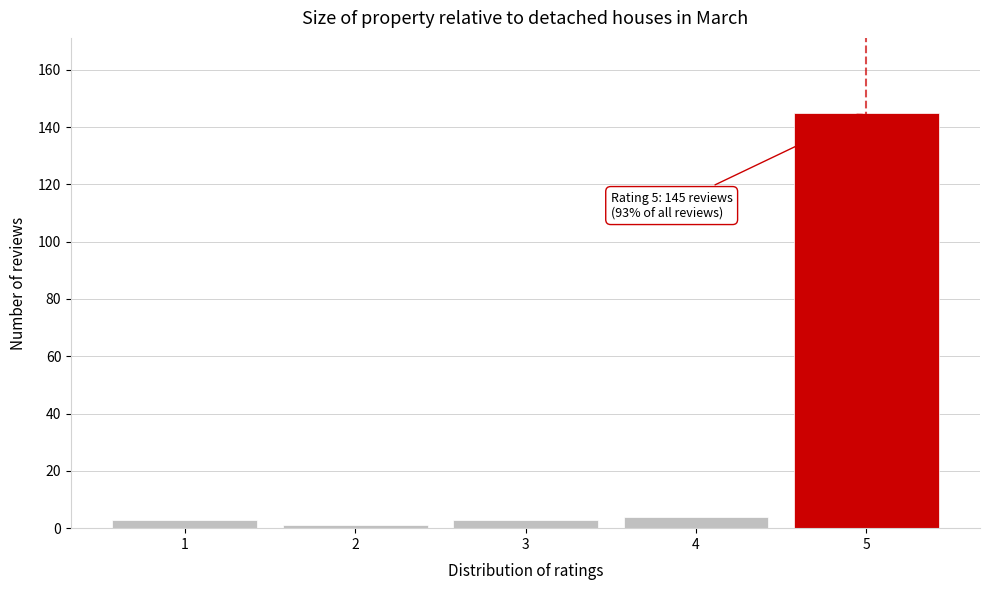

Reading left to right, extract all data points from this chart.

3	1	3	4	145